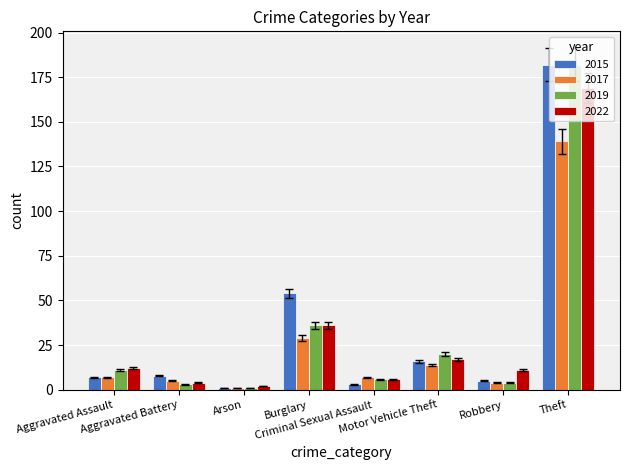

What is the difference between the maximum and second lowest values in the 2022 series?

165